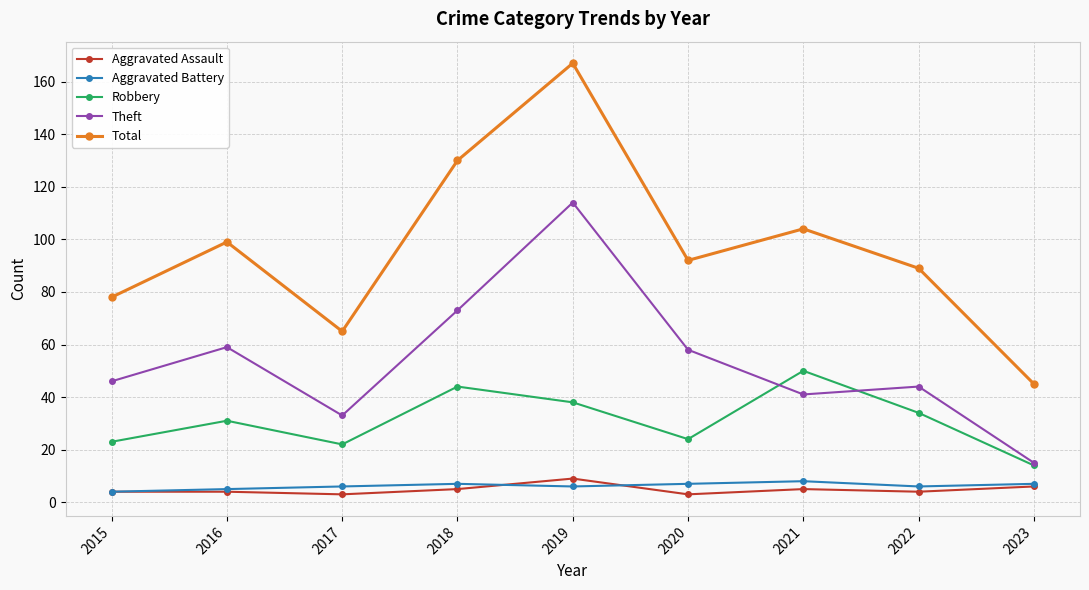

What is the maximum value shown in the chart?

167